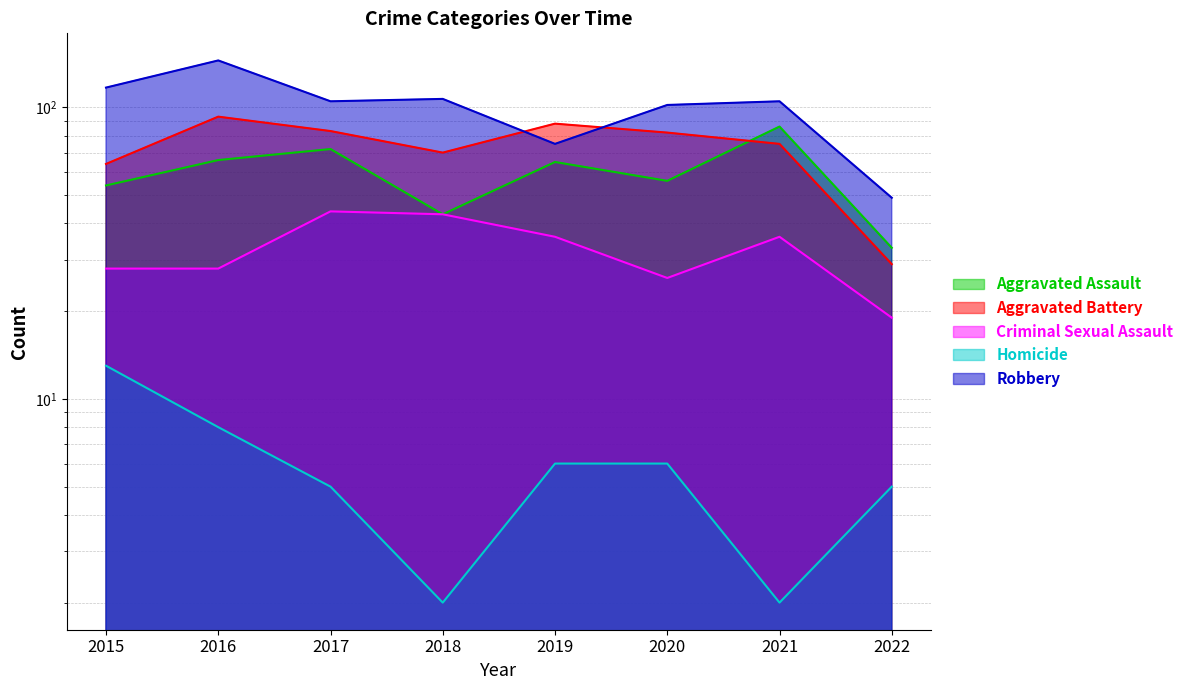

True or false: Homicide and Robbery cross at least once.

False